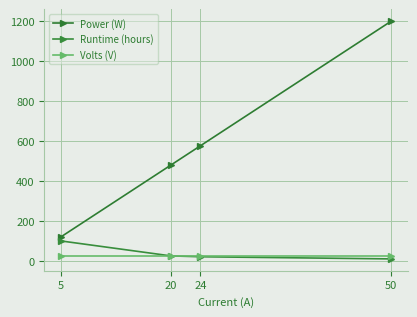

Rank the series at 24 from highest to lowest value.

Power (W), Volts (V), Runtime (hours)